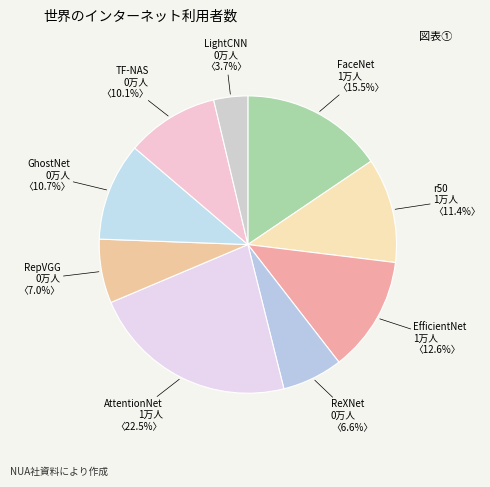

To the nearest percent, what is the difference between the LightCNN and EfficientNet slice percentages?

9%